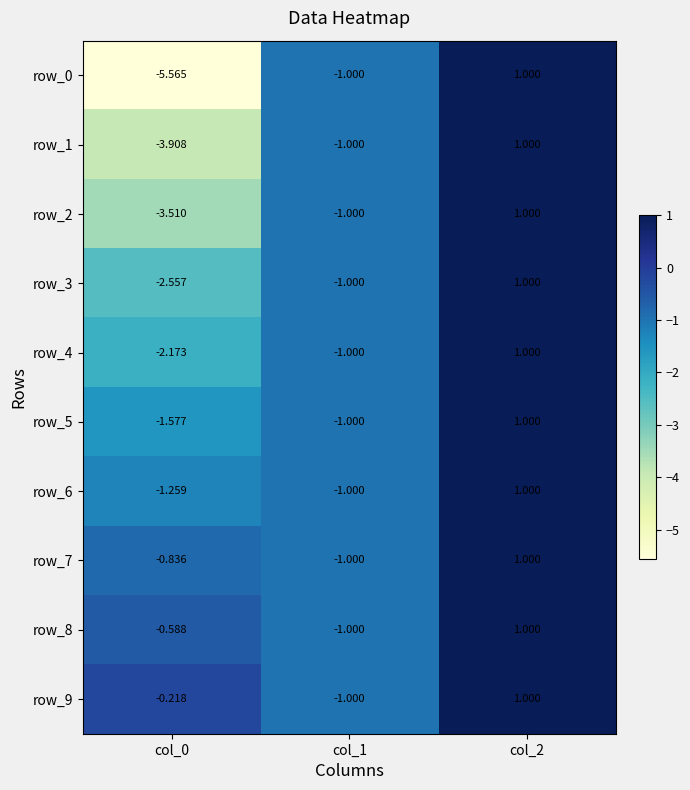

Is the value of row_2 at col_2 greater than the value of row_4 at col_0?

Yes